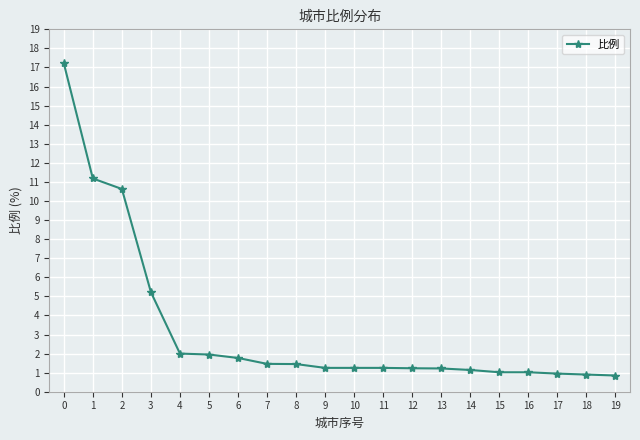

True or false: the data shows 0.9 at 17.

True